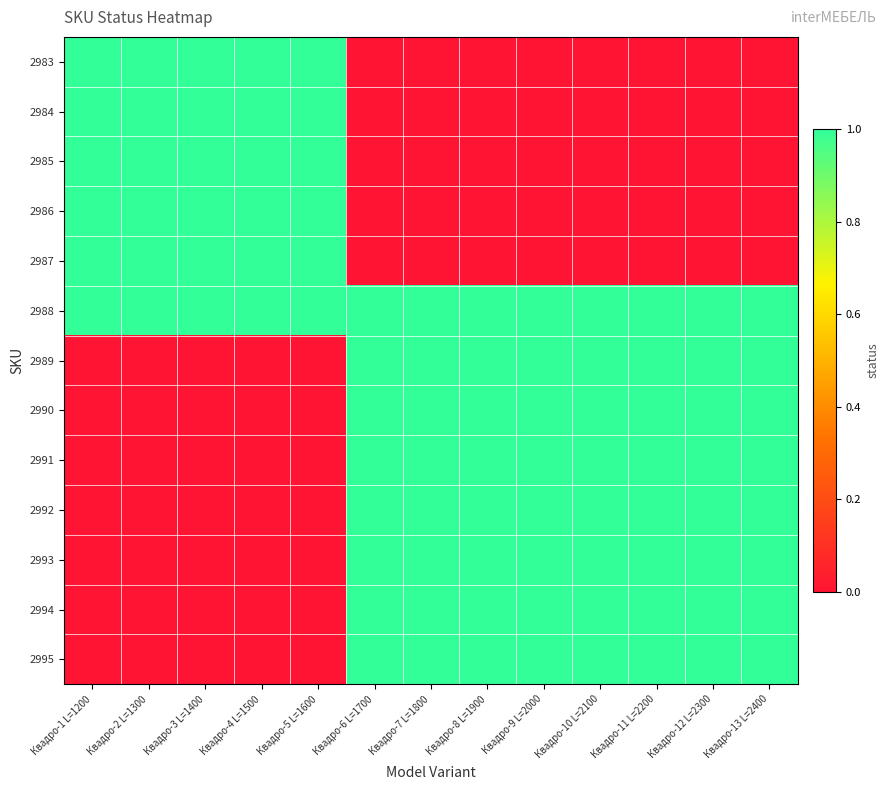

Count the number of data series in this chart.

13